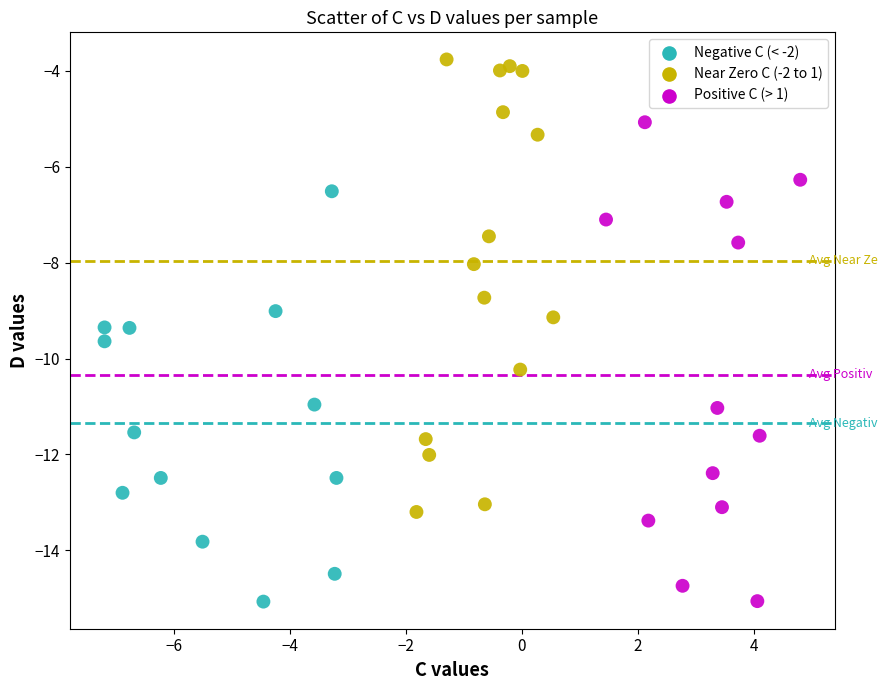

Which series reaches the maximum Y coordinate?

Near Zero C (-2 to 1)